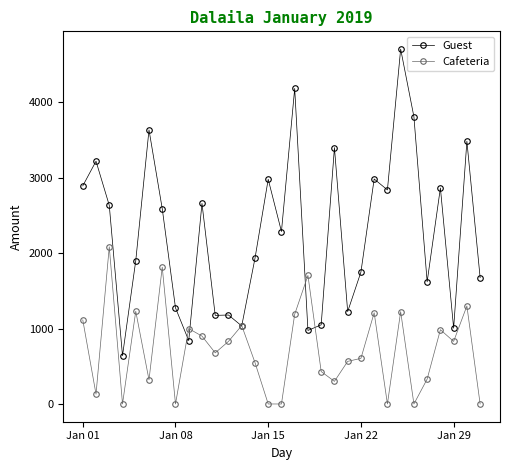

Which series has the widest spread of values?

Guest